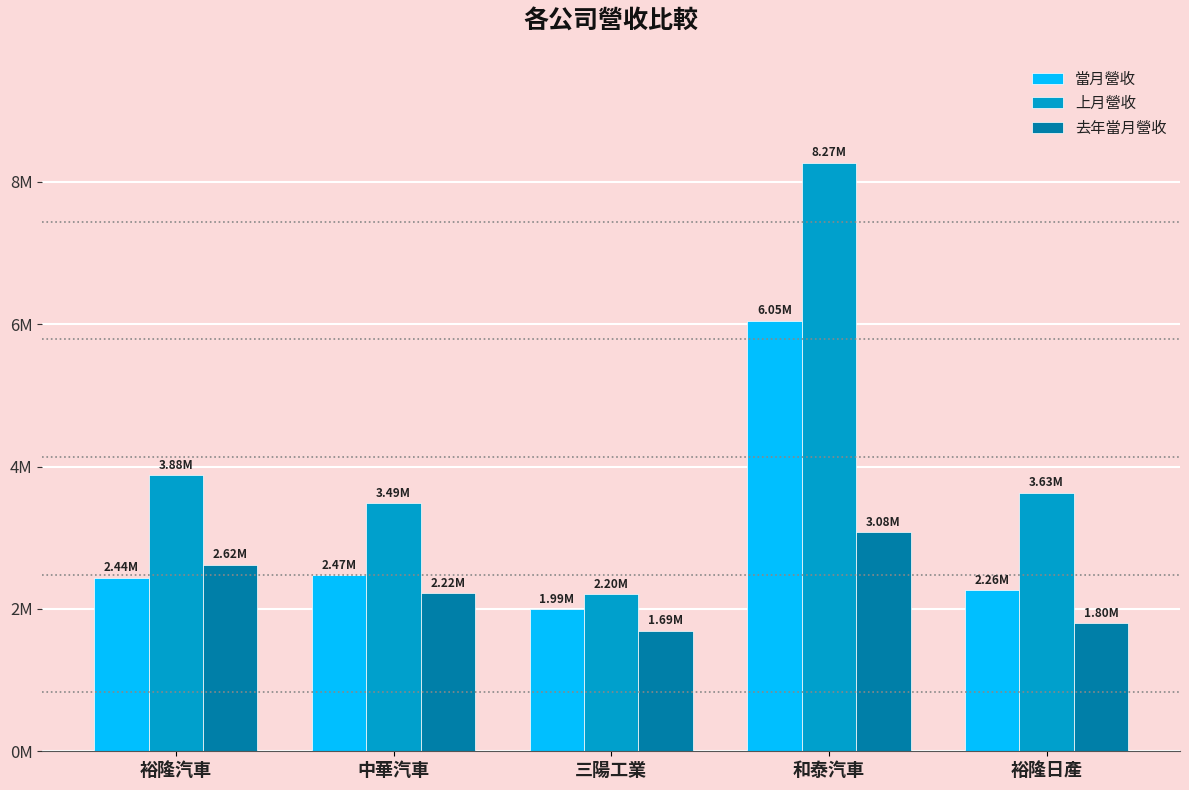

What is the spread (max minus min) of values at 裕隆汽車?

1437831